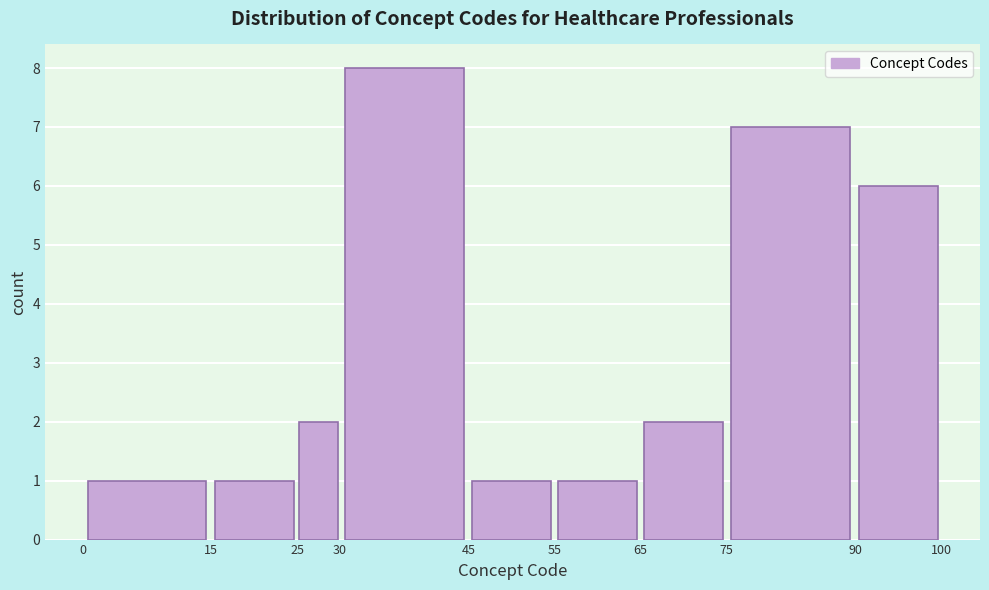

Reading left to right, list every bar in this chart as the range it spans on the x-axis followed by its height. The values are not printed on the chart, so give them approximately, as read against the axis.

0 to 15: 1
15 to 25: 1
25 to 30: 2
30 to 45: 8
45 to 55: 1
55 to 65: 1
65 to 75: 2
75 to 90: 7
90 to 100: 6